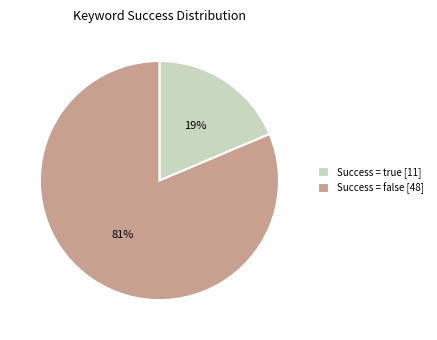

What is the largest slice in the pie chart?

Success = false [48]